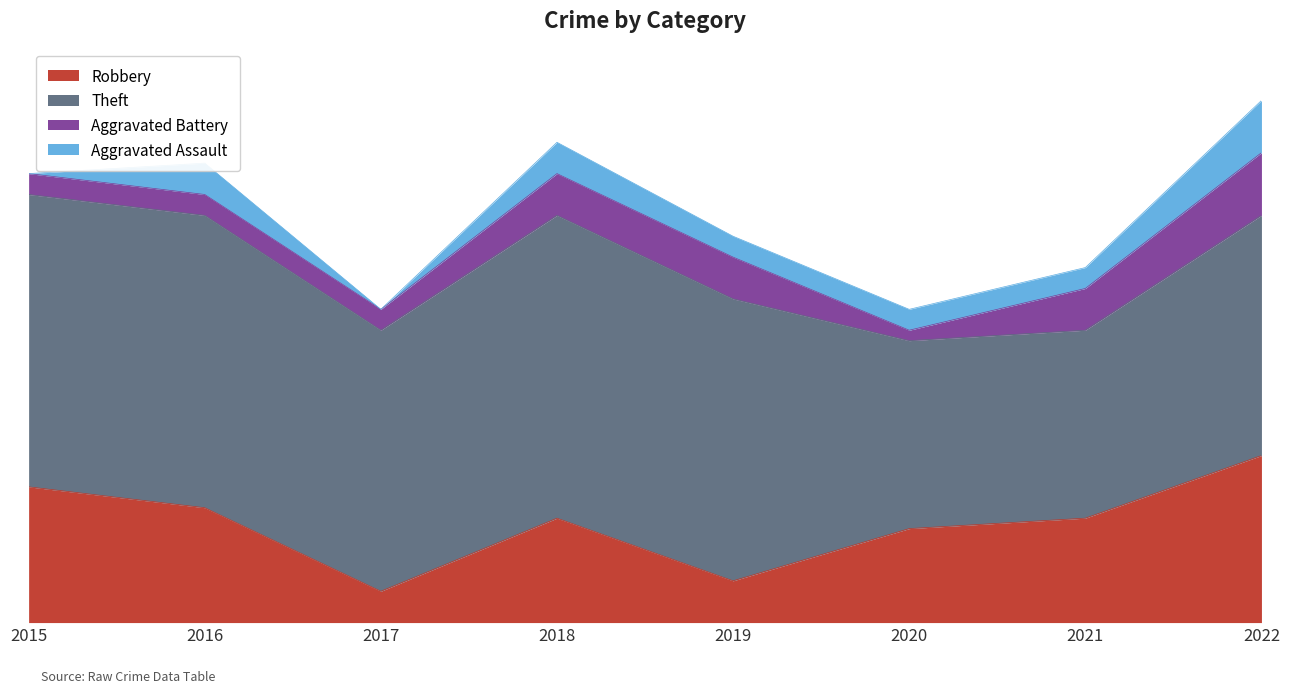

What is the greatest value displayed?

29